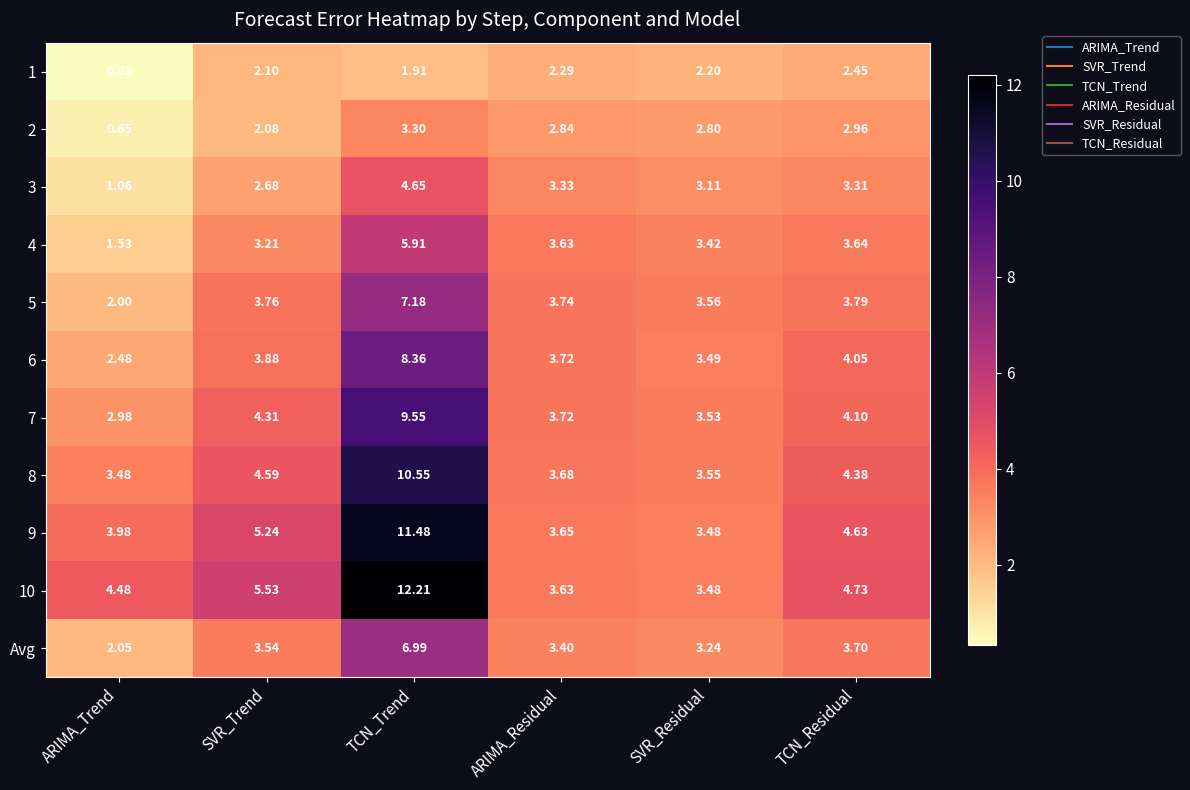

At which label does 4 first exceed 3?

SVR_Trend